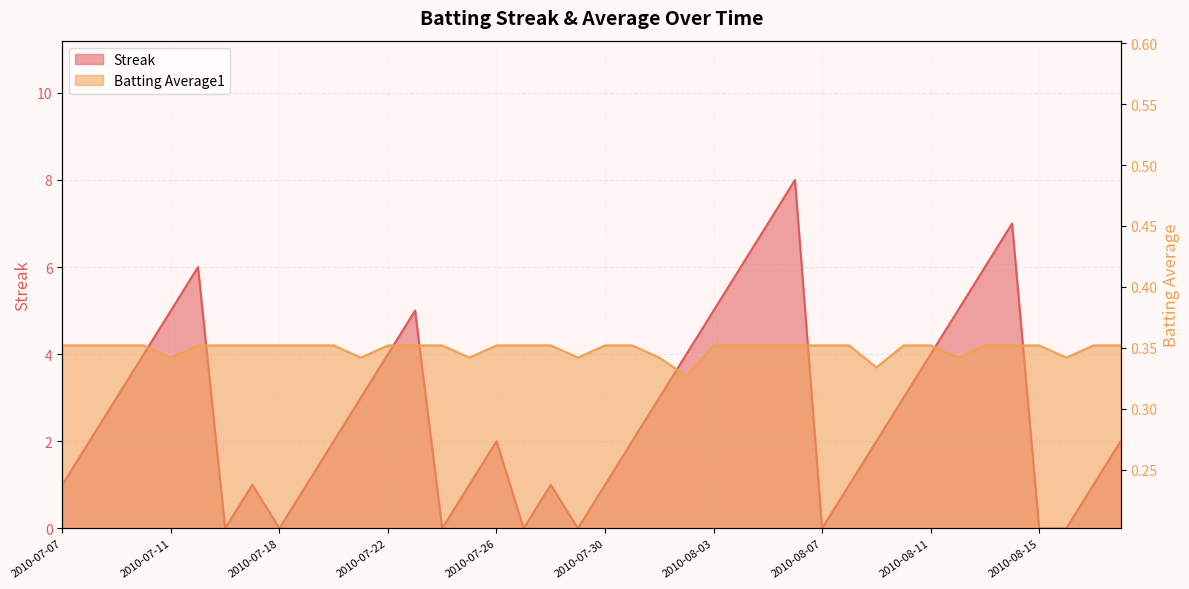

In Batting Average1, how many points are lower than both neighbors (excluding endpoints)?

8